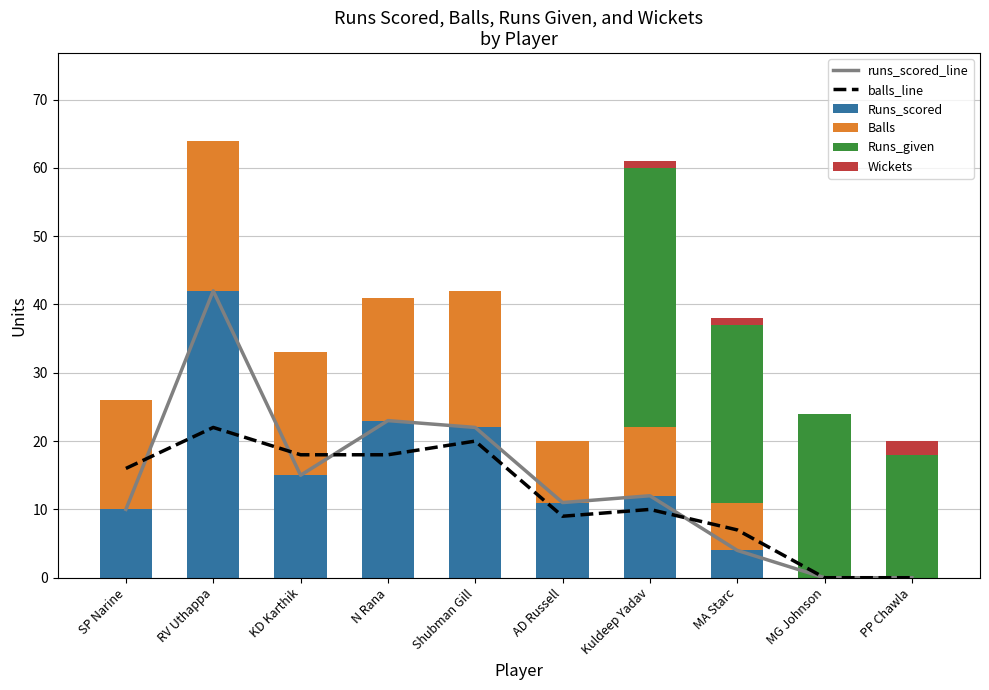

Is it true that Runs_scored equals 10 at SP Narine?

True